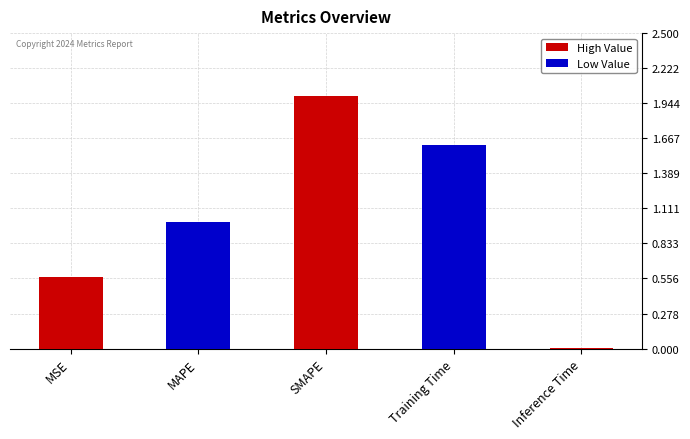

Where is the data nearest to the value 1?

MAPE